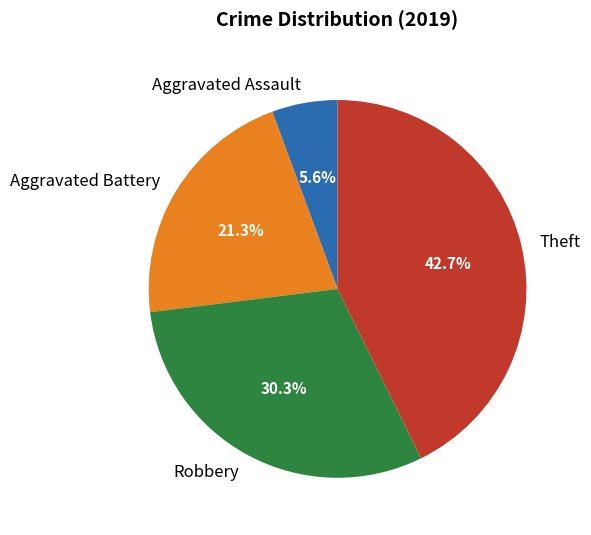

Do Robbery and Theft together represent more than half of the pie?

Yes